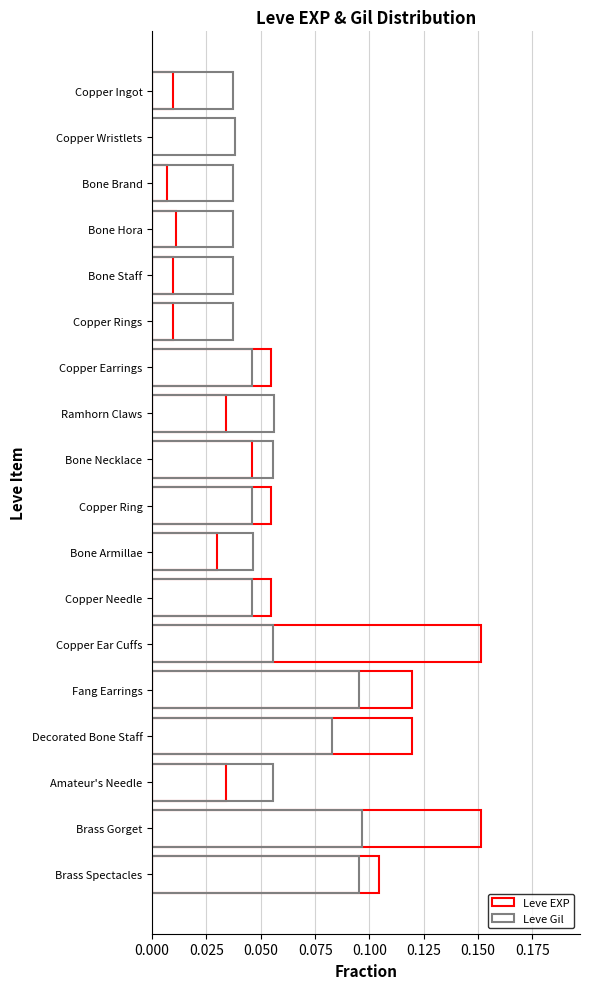

How many distinct data groups are displayed?

2